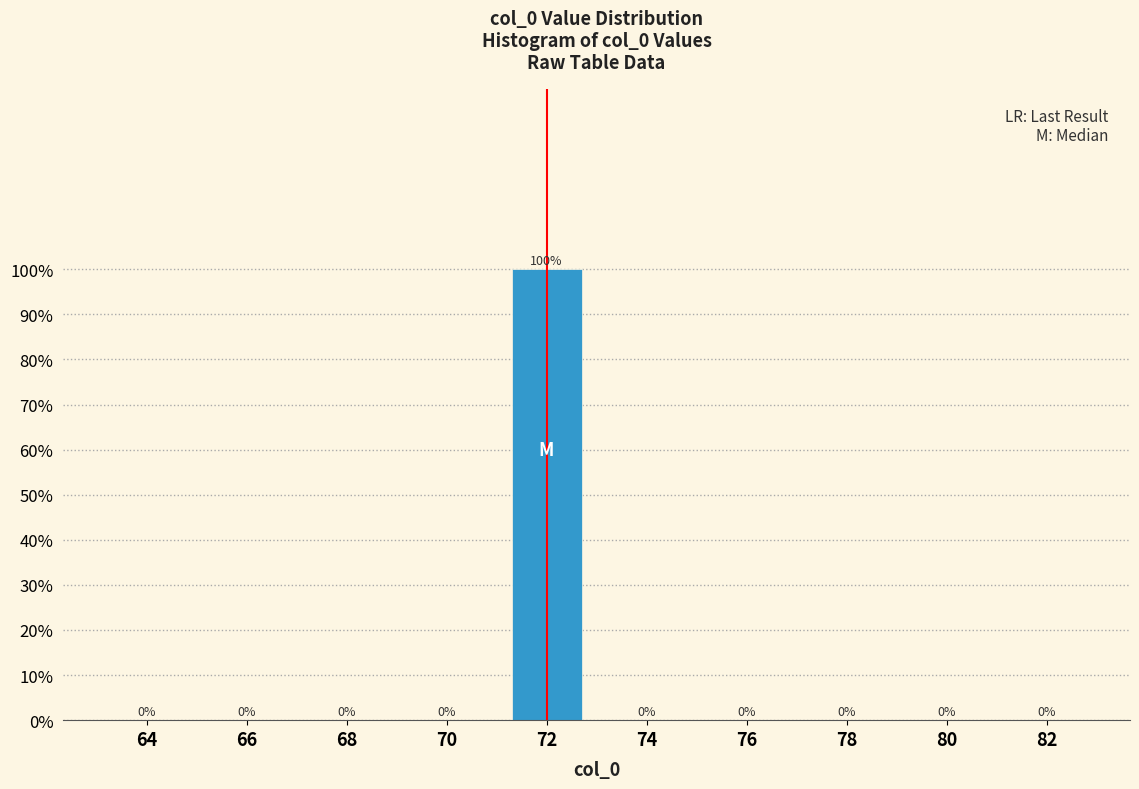

Reading right to left, what are all the values shown in this chart?

82=0	80=0	78=0	76=0	74=0	72=100	70=0	68=0	66=0	64=0